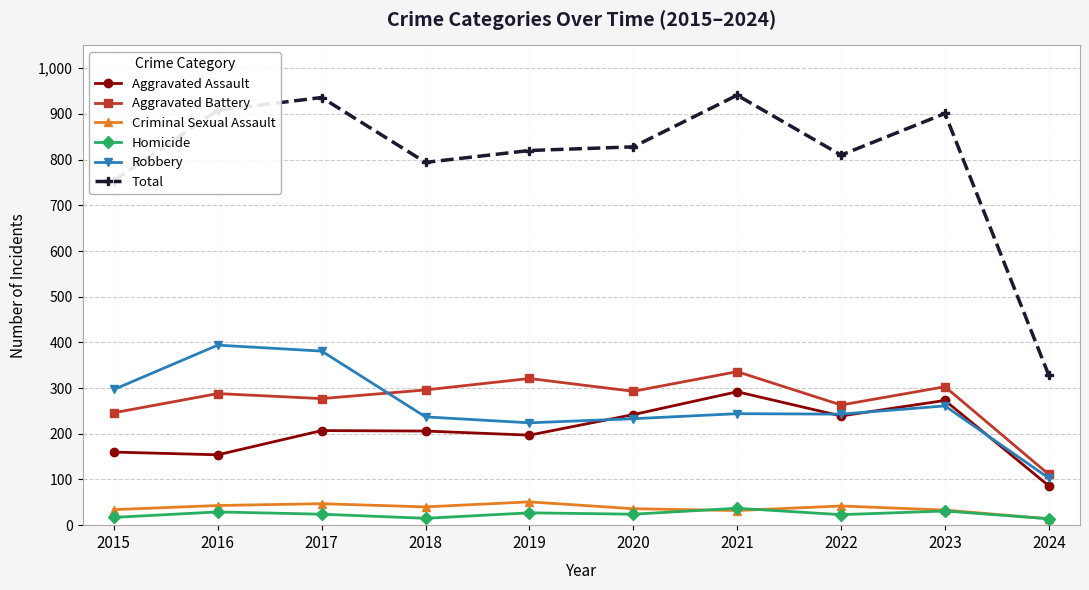

What is the greatest value displayed?

941